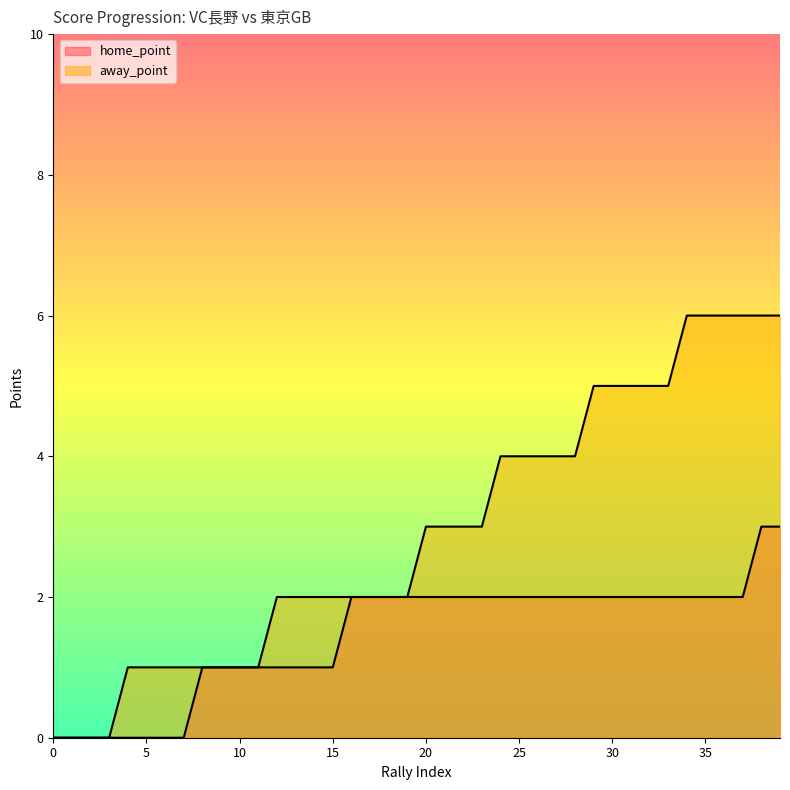

Rank the series by their maximum value, from highest to lowest.

away_point, home_point